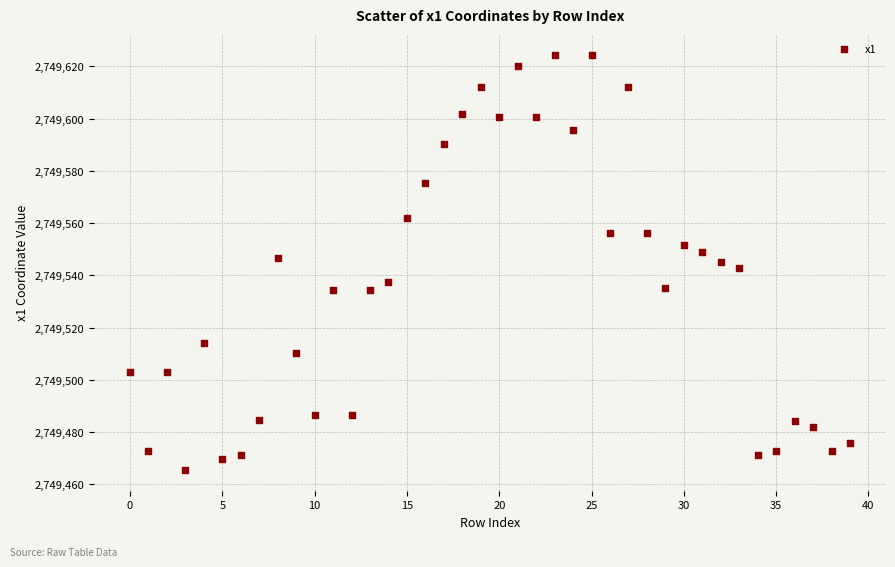

What is the range of Y values (max minus min)?

159.0